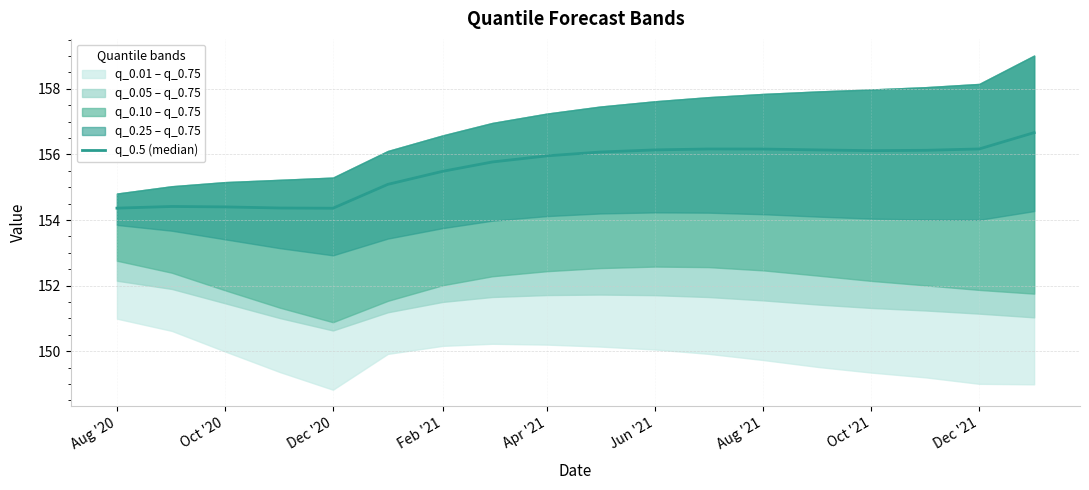

What is the label of the 18th point from the right?

Aug '20